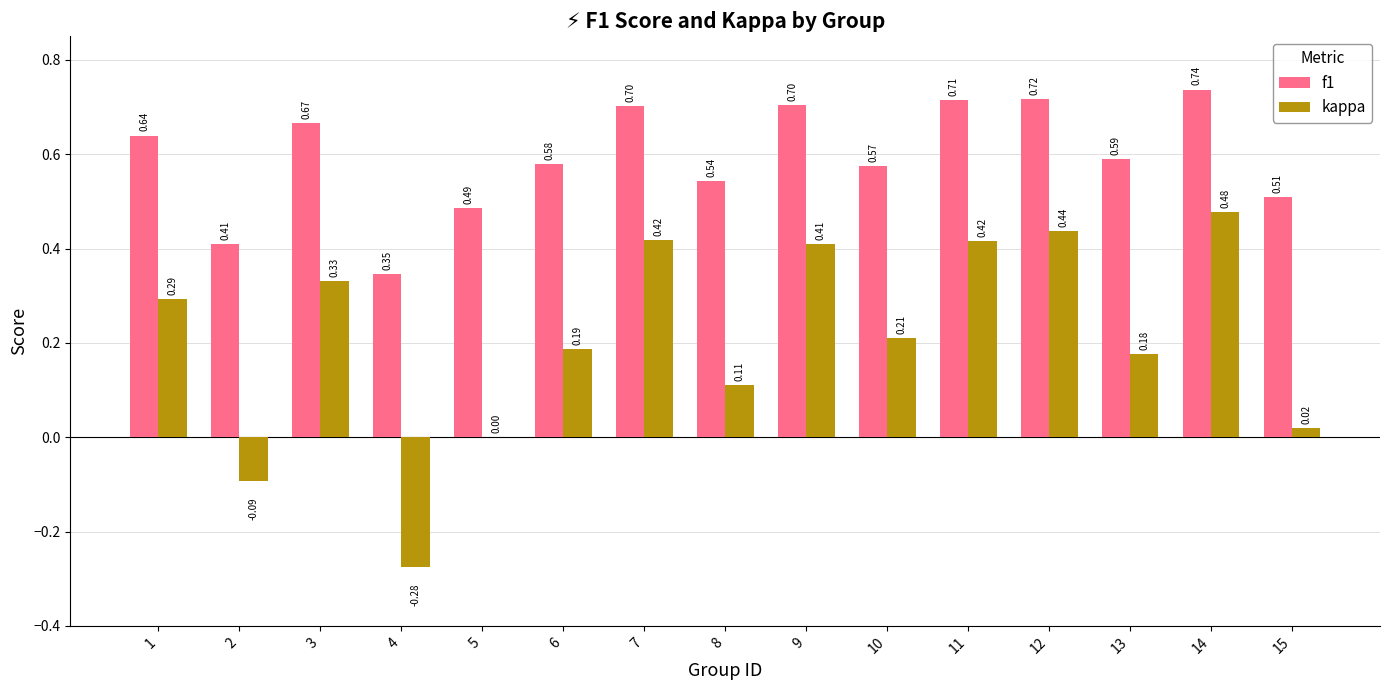

What is the sum of the kappa values at 12 and 14?

0.9